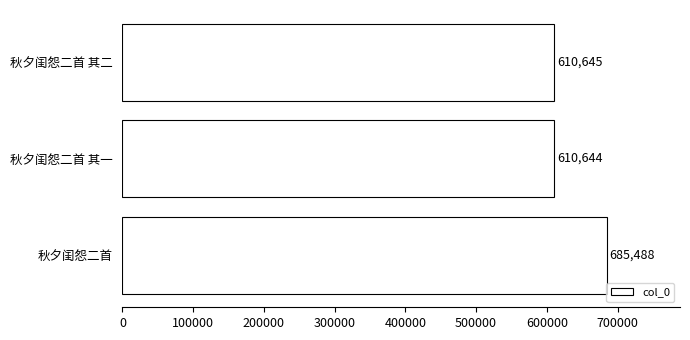

Reading top to bottom, what are all the values shown in this chart?

610645	610644	685488